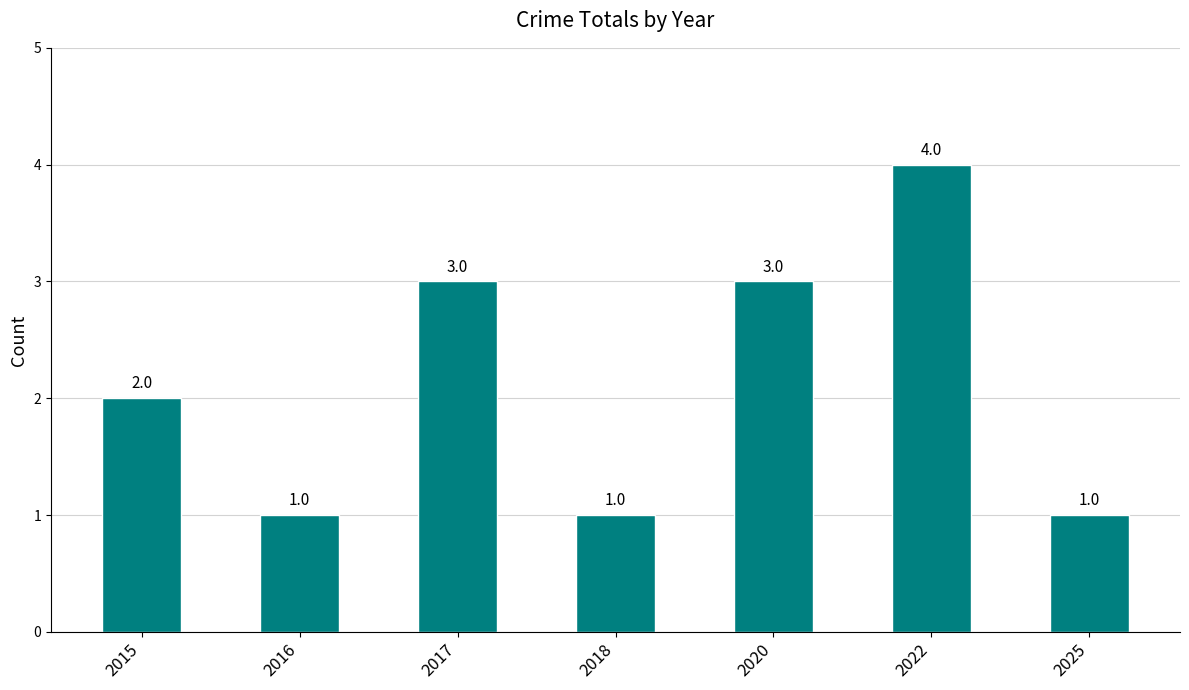

The chart shows a value of 1 at 2016. True or false?

True